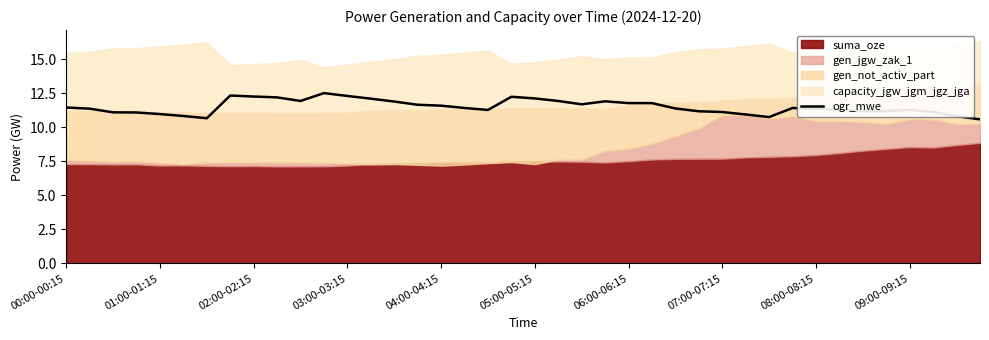

True or false: the data has more than 2 interior local peaks.

True